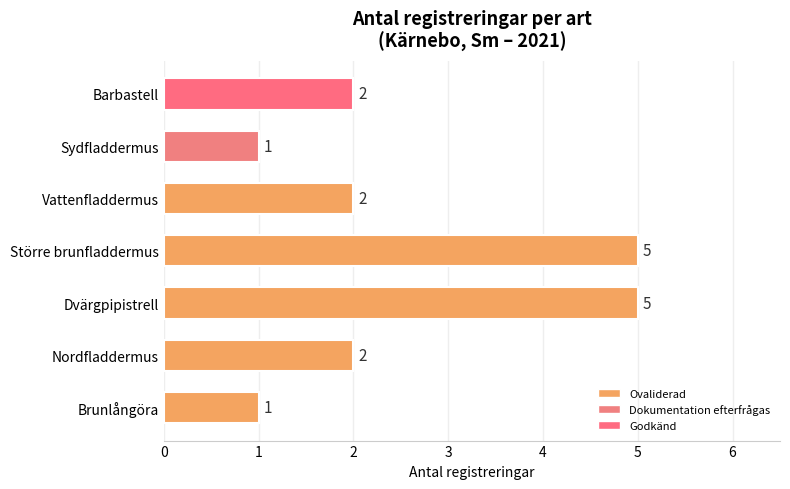

What is the sum of all values?

18